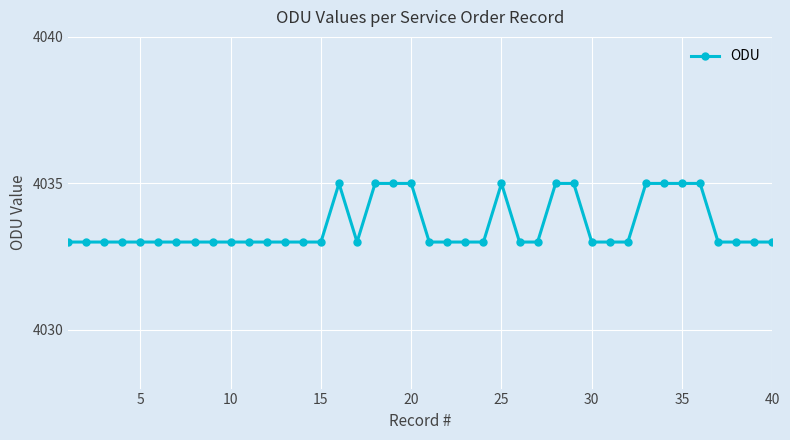

What is the value of the 14th point from the left?

4033